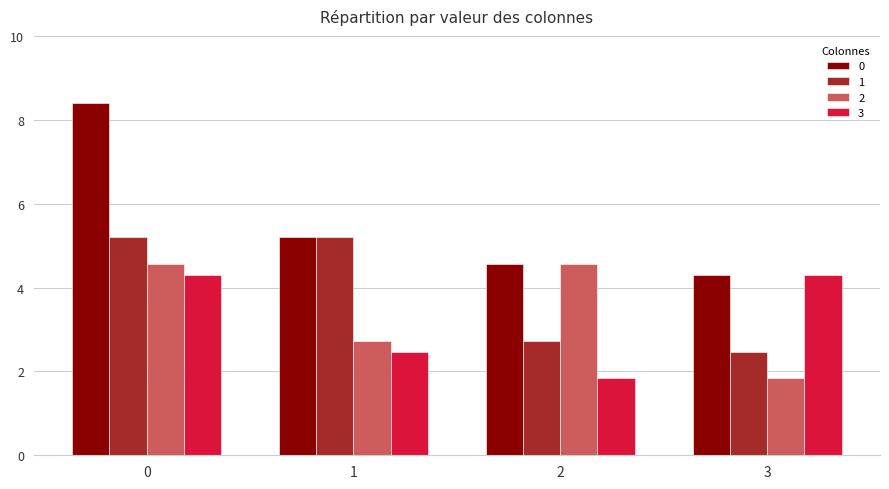

Reading left to right, what are all the values shown in this chart?

0: 8.4	5.2	4.6	4.3
1: 5.2	5.2	2.7	2.5
2: 4.6	2.7	4.6	1.8
3: 4.3	2.5	1.8	4.3